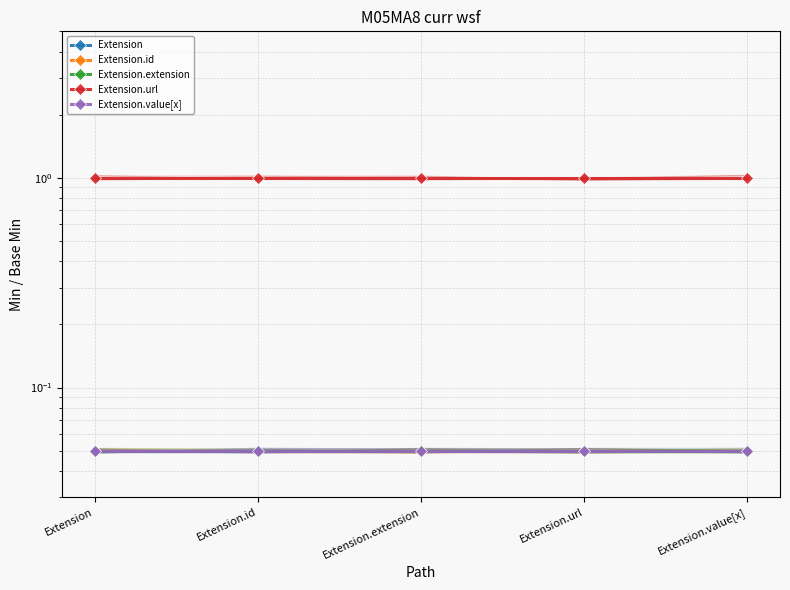

At Extension.extension, list the series in order from smallest to largest.

Extension, Extension.id, Extension.extension, Extension.value[x], Extension.url